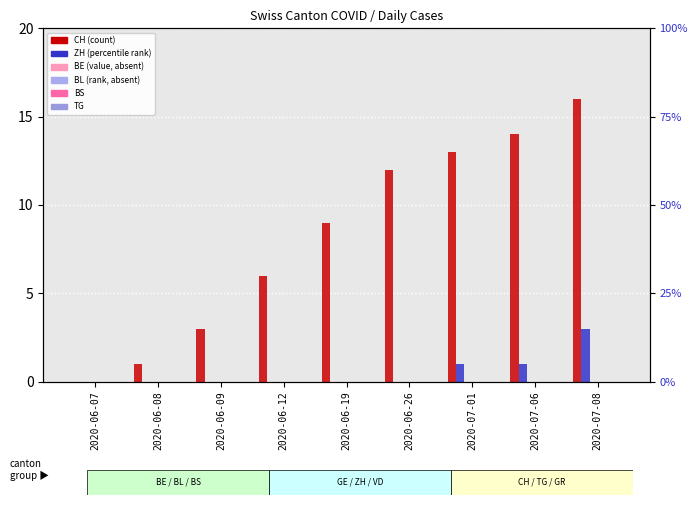

Is it true that CH equals 5 at 2020-06-09?

False